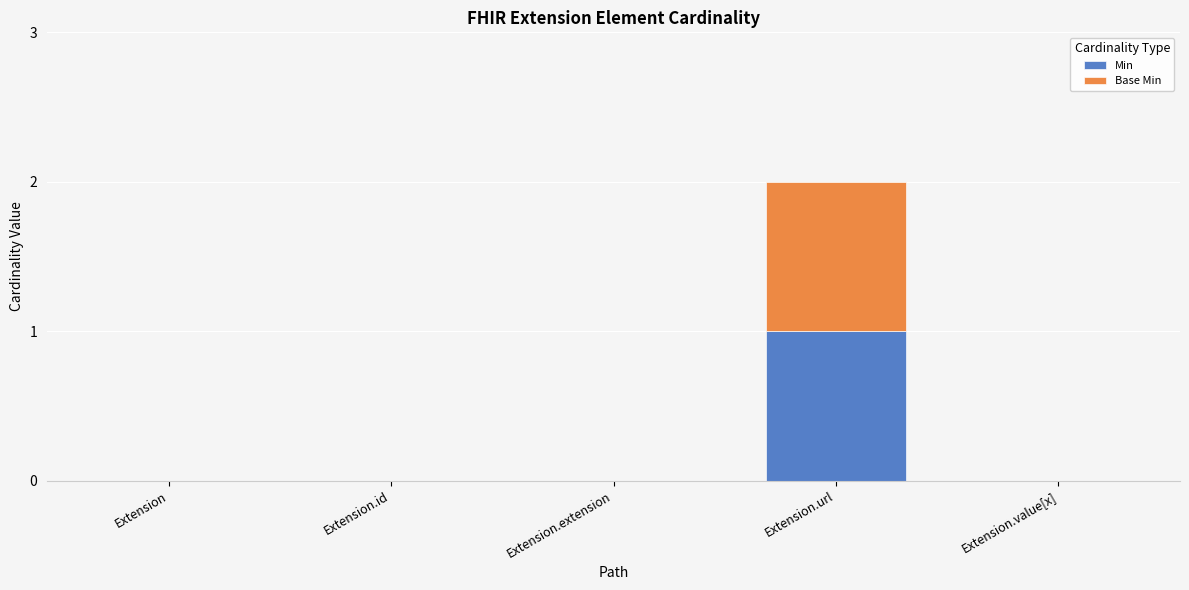

Reading left to right, what are the values for Min?

Extension=0	Extension.id=0	Extension.extension=0	Extension.url=1	Extension.value[x]=0